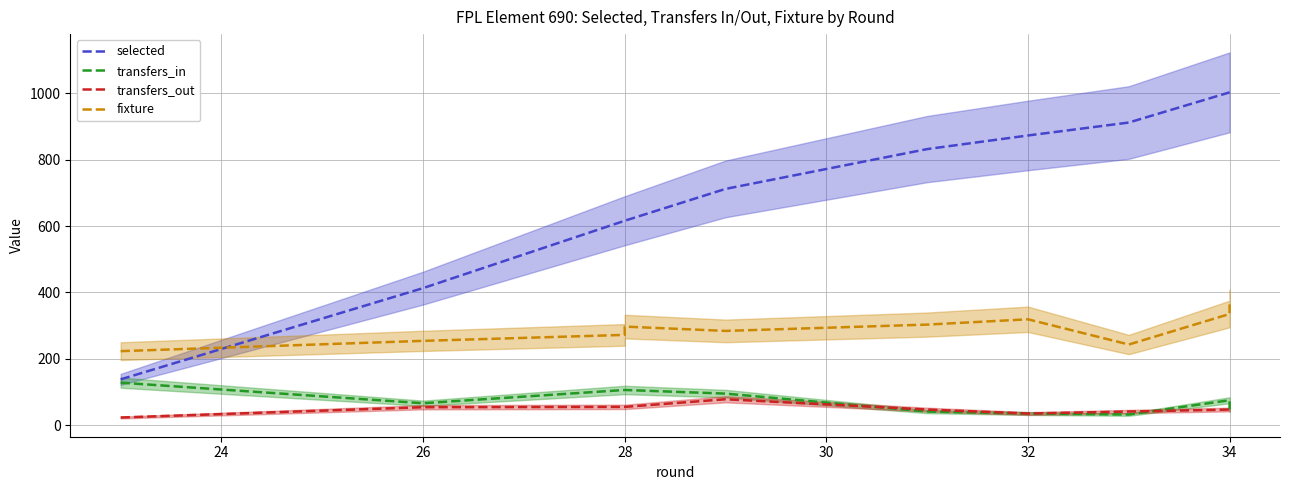

Reading left to right, extract all data points from this chart.

selected: 138	413	616	616	712	832	873	912	1003	1003
transfers_in: 128	66	106	106	95	41	35	32	75	47
transfers_out: 23	54	55	55	78	47	35	41	47	47
fixture: 223	254	272	297	284	303	319	243	335	364